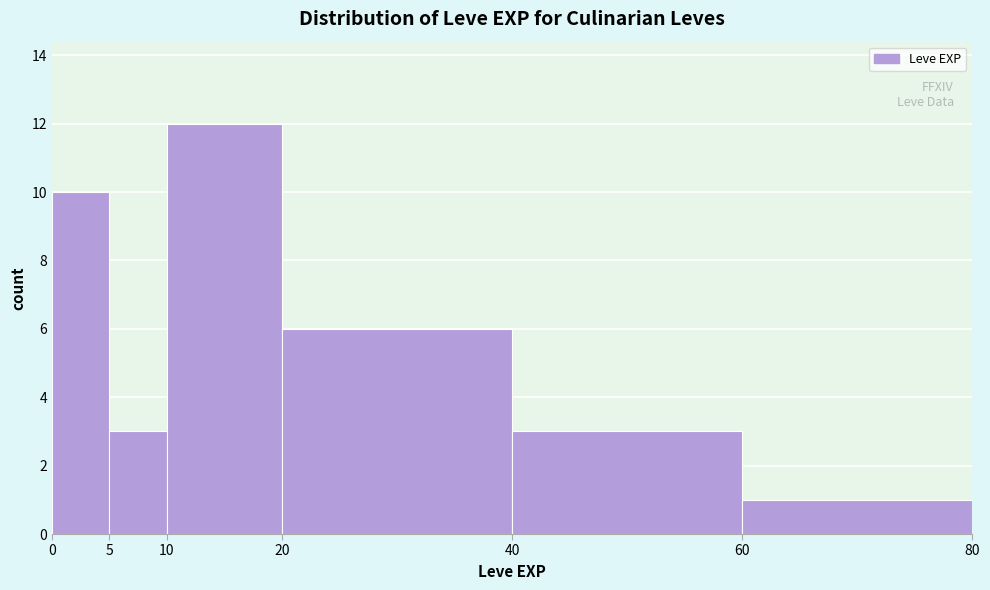

How tall is the bar that spans 20 to 40 on the x-axis? The values are not printed on the chart, so give them approximately, as read against the axis.

6